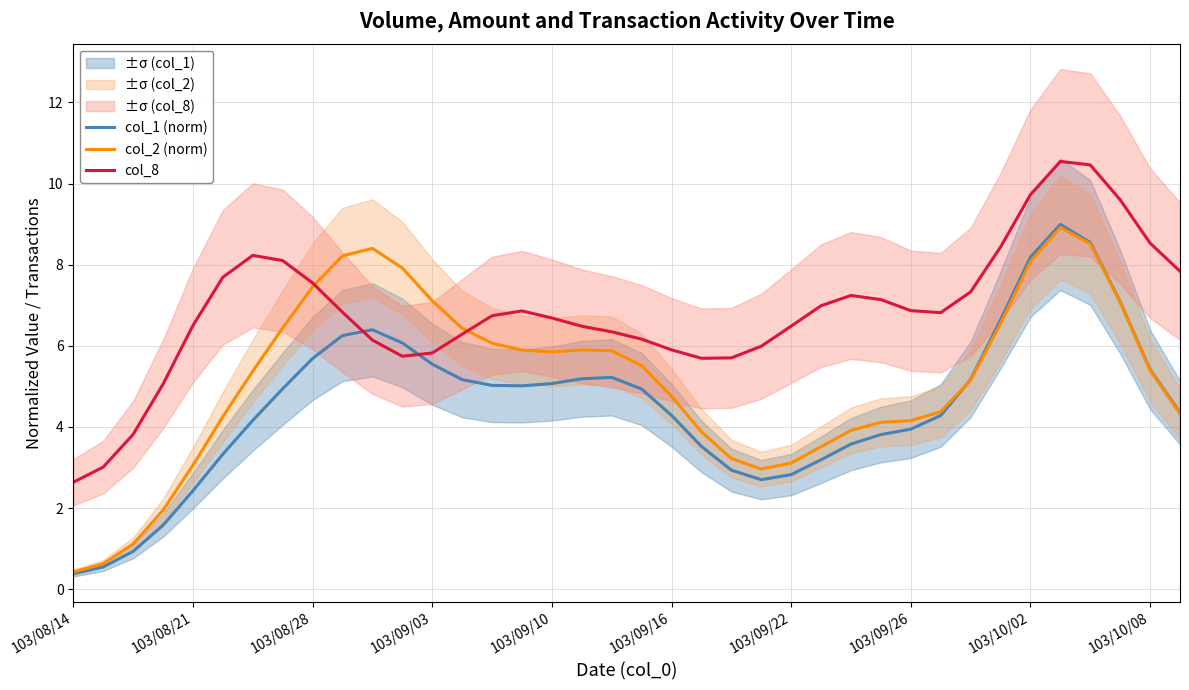

What is the value of the col_8 point at the 32nd from the left?

8.4